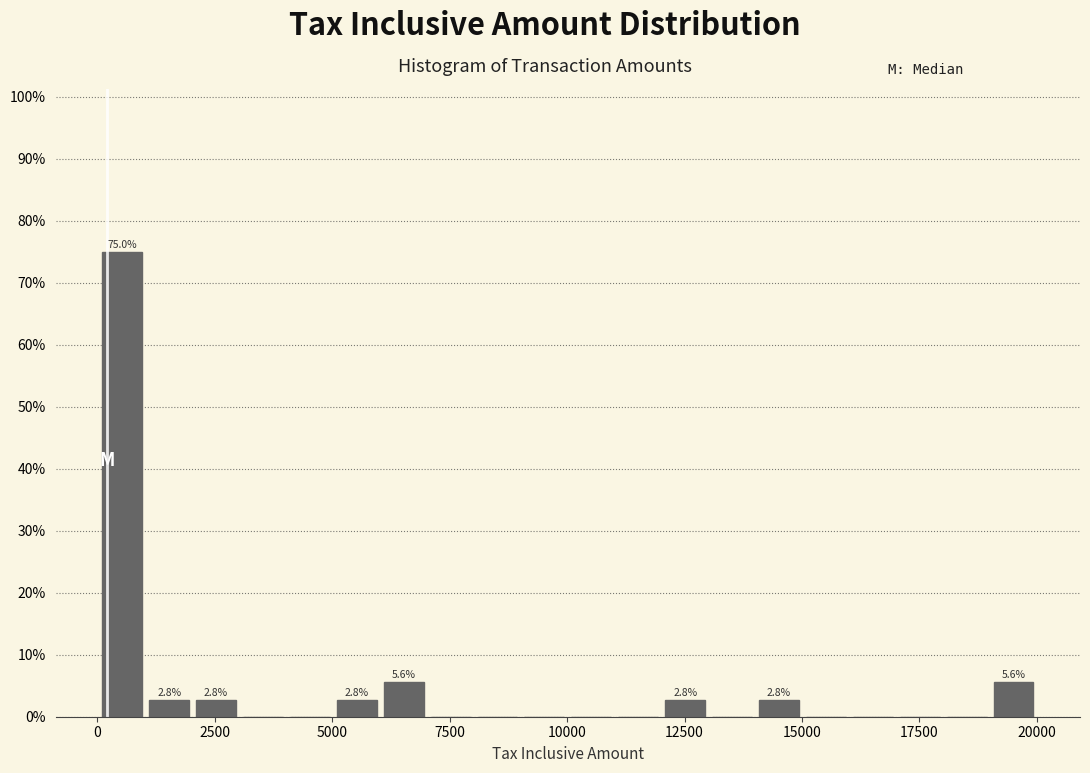

Read against the x-axis, roughly where is the centre of the tallest bar?

500